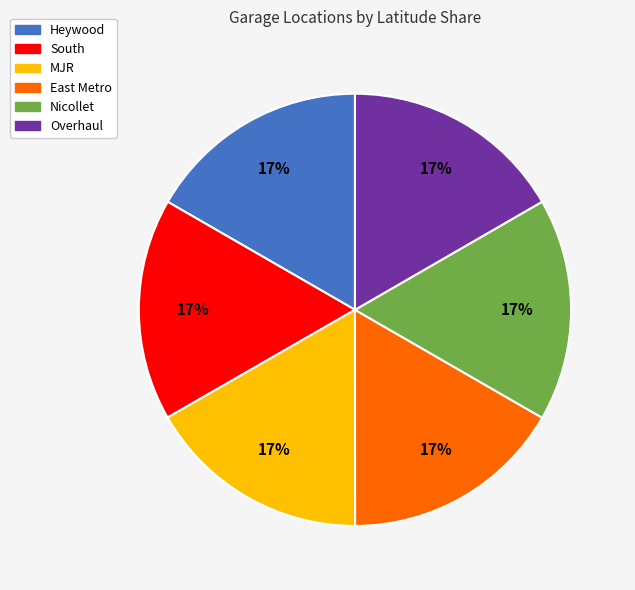

To the nearest percent, what portion does Nicollet represent?

17%